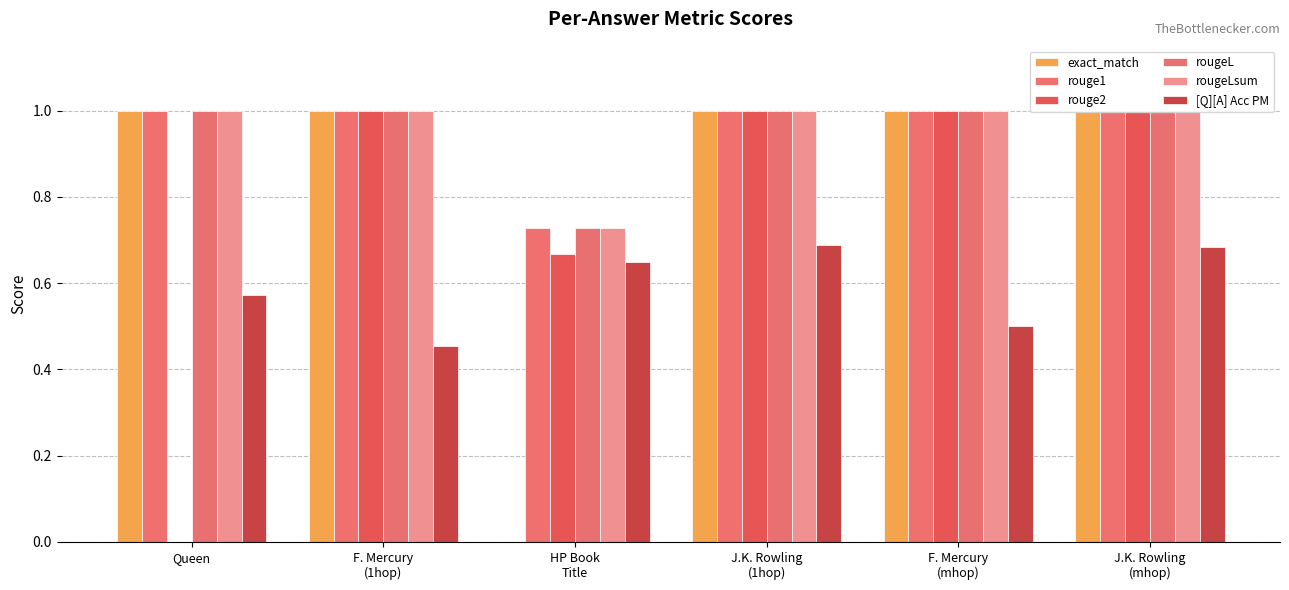

How many bars are there in total?

36